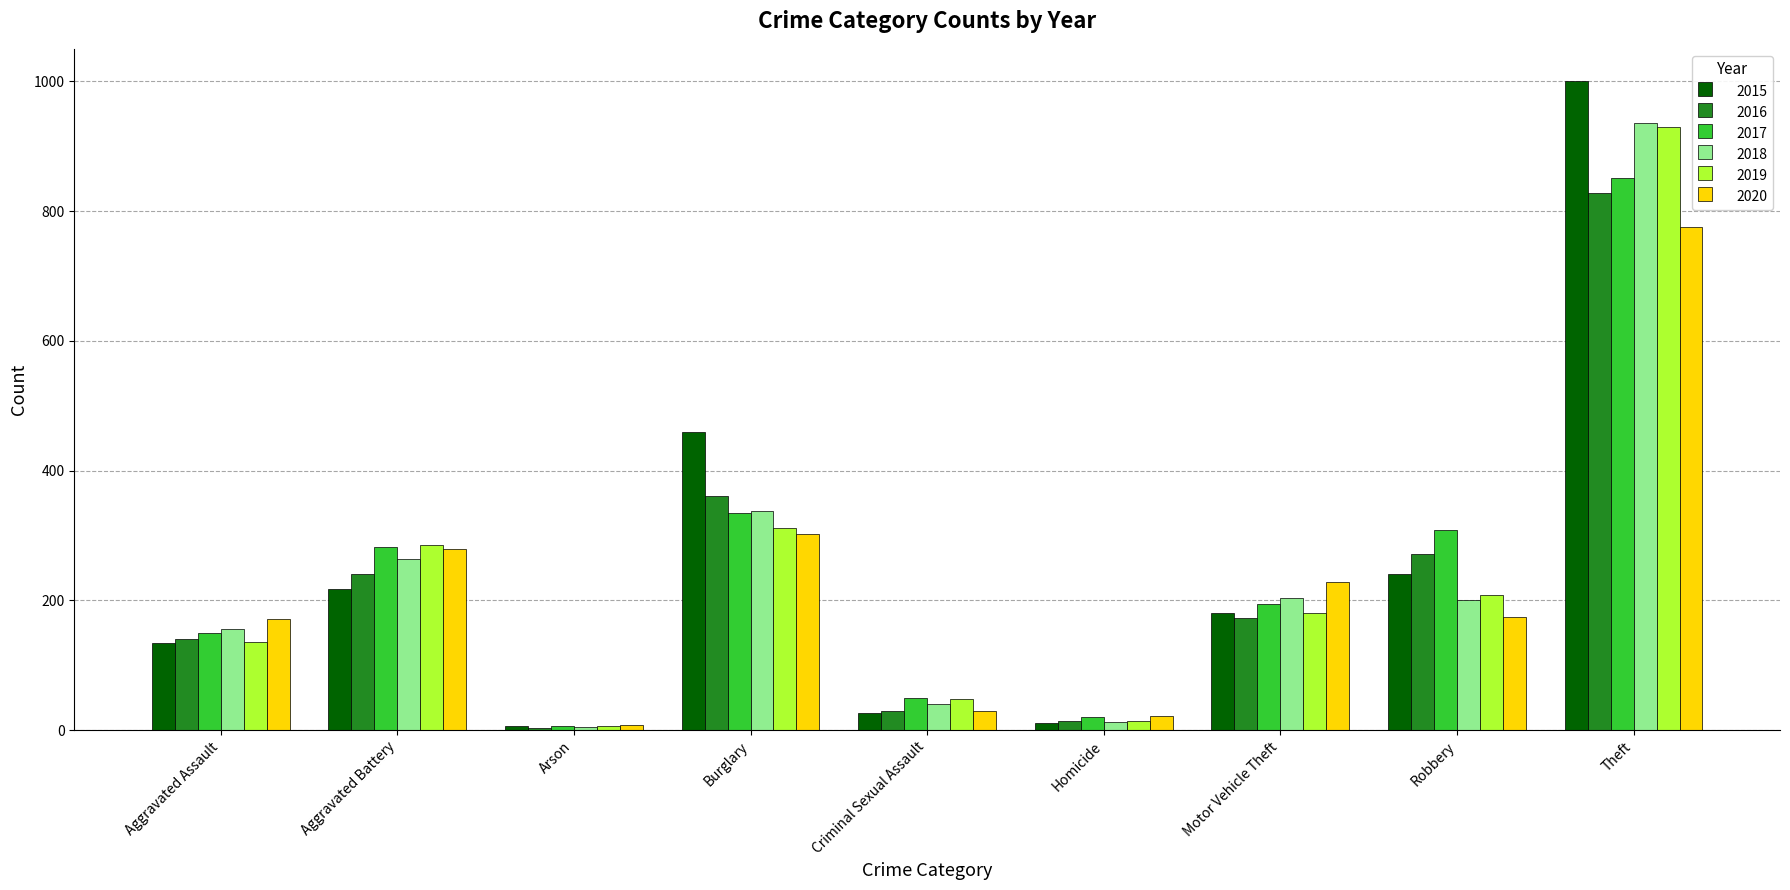

Where does the 2018 series first go above 200?

Aggravated Battery